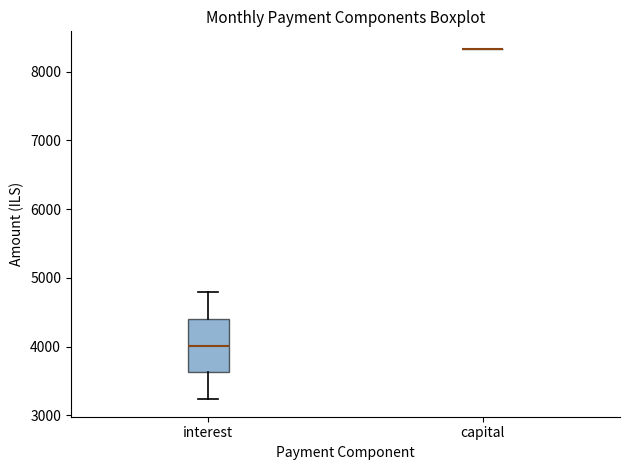

Where does the lower whisker of the box for interest end on the y-axis? The values are not printed on the chart, so give them approximately, as read against the axis.

3200